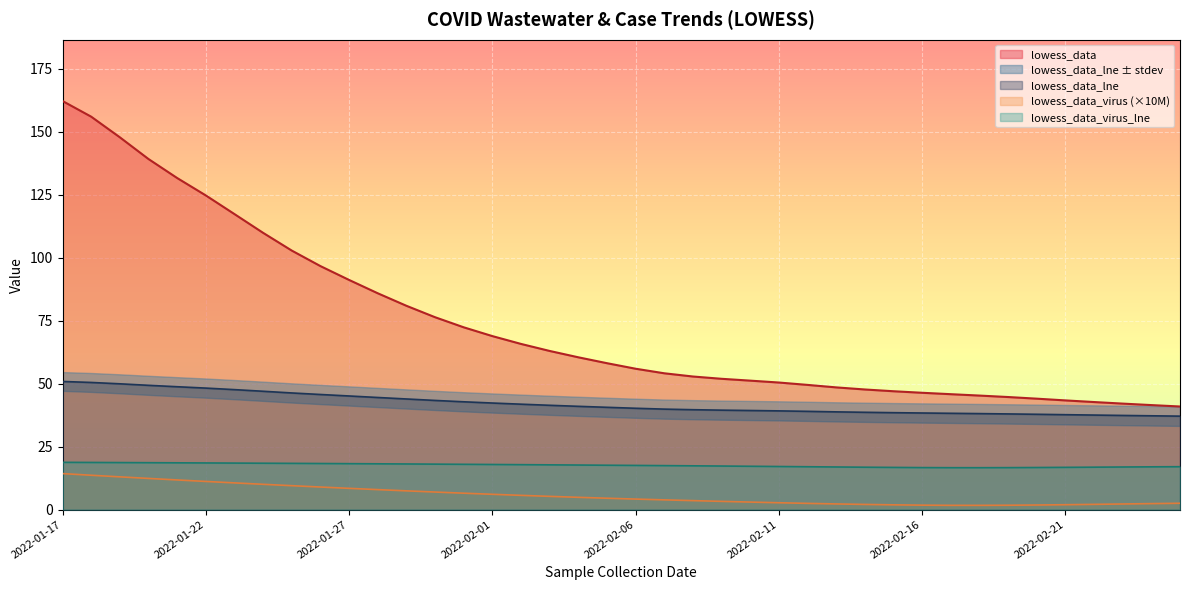

Rank the series by their maximum value, from highest to lowest.

lowess_data, lowess_data_lne, lowess_data_virus_lne, lowess_data_virus